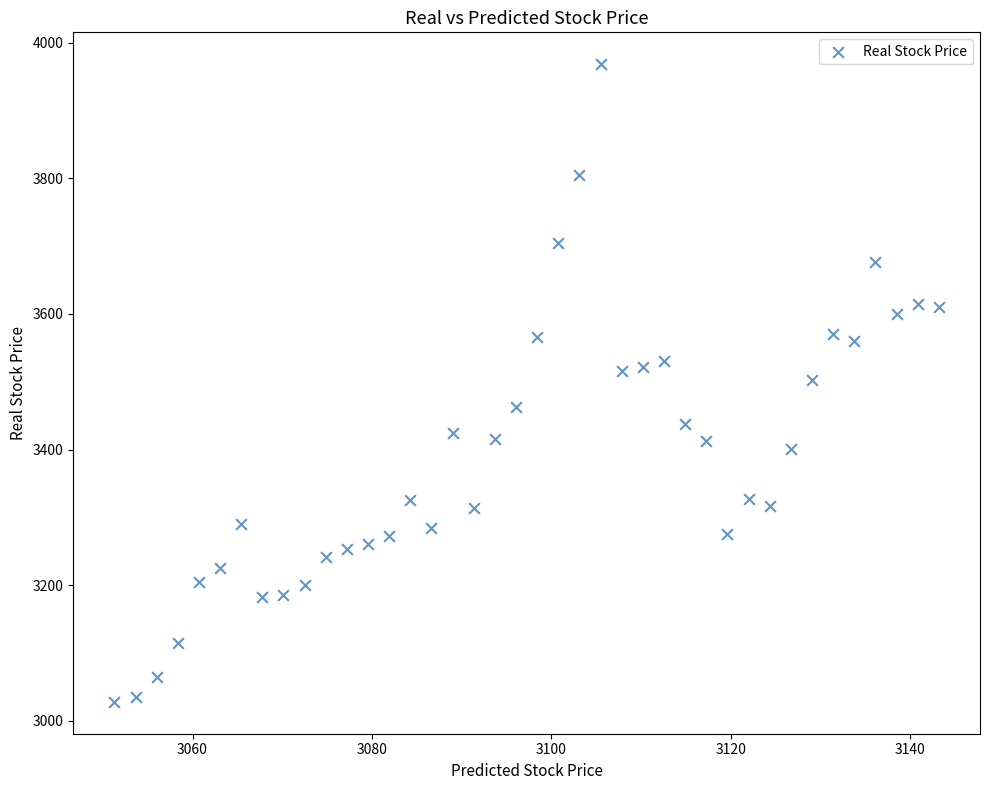

What is the range of X values (max minus min)?

91.9